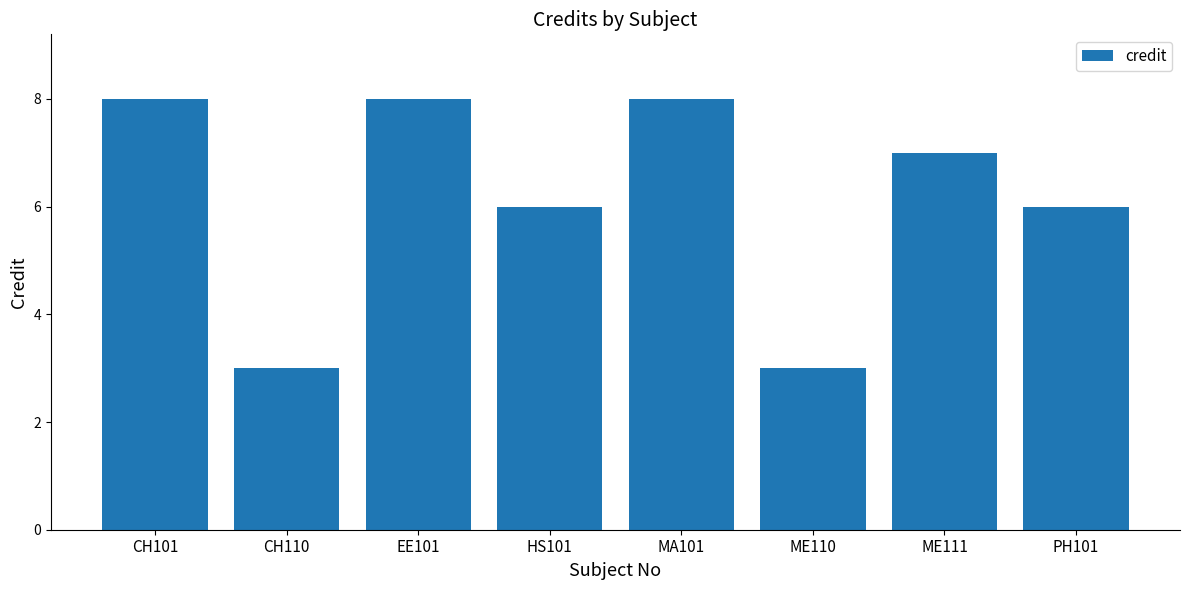

Reading left to right, what are all the values shown in this chart?

8	3	8	6	8	3	7	6